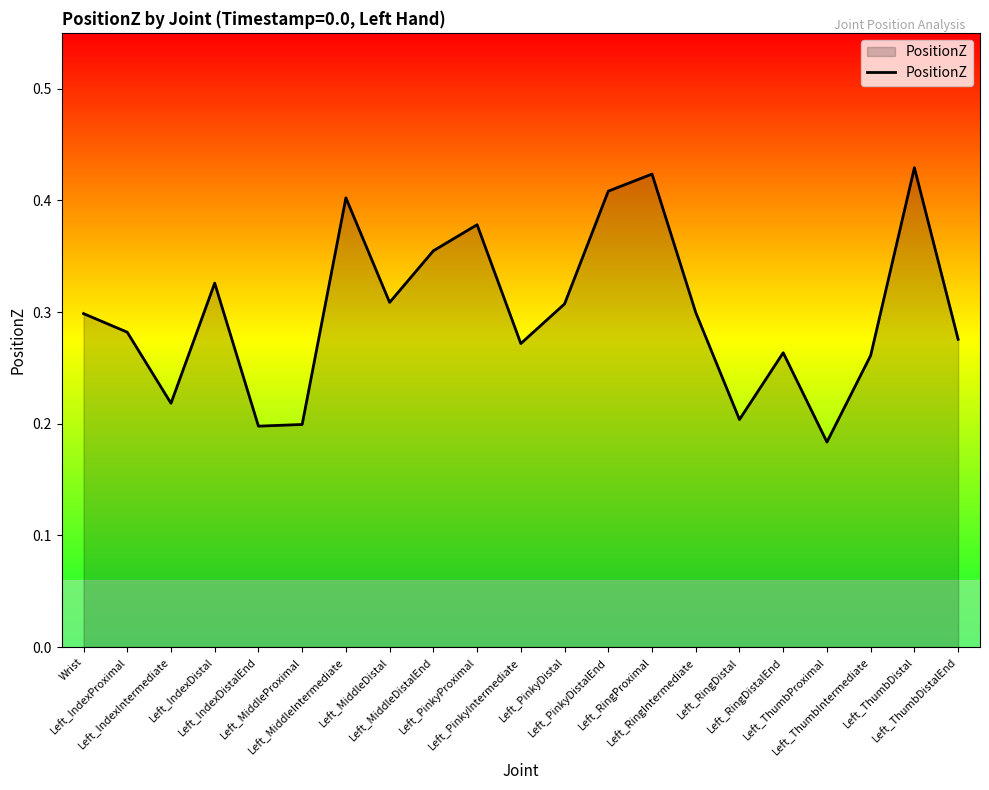

The value at Left_RingDistalEnd is 0.3. True or false?

True